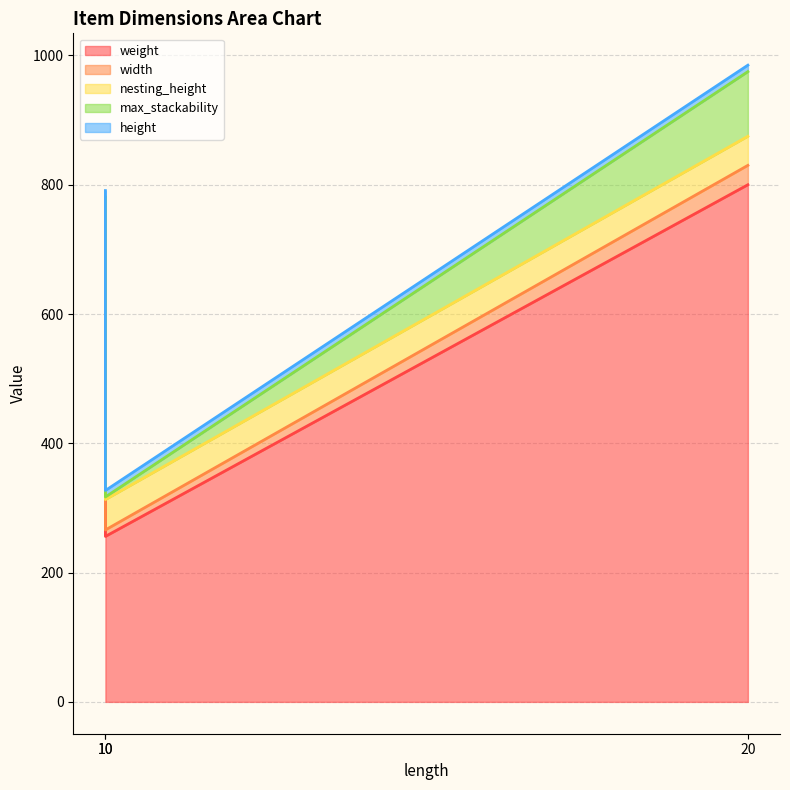

True or false: width has a value of 10 at 10.

True